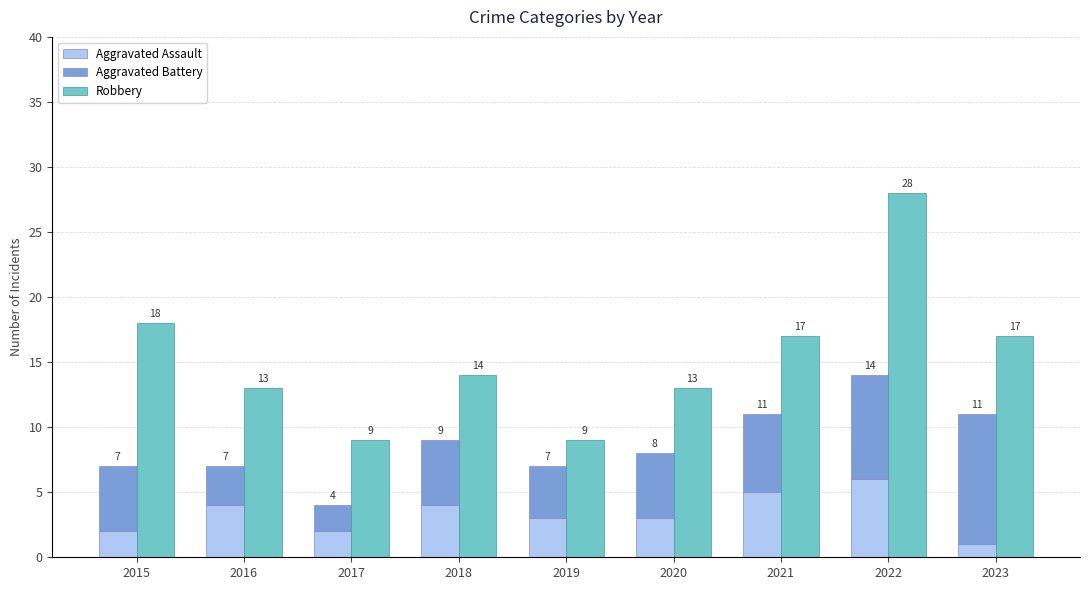

At which label does Robbery first exceed 14?

2015